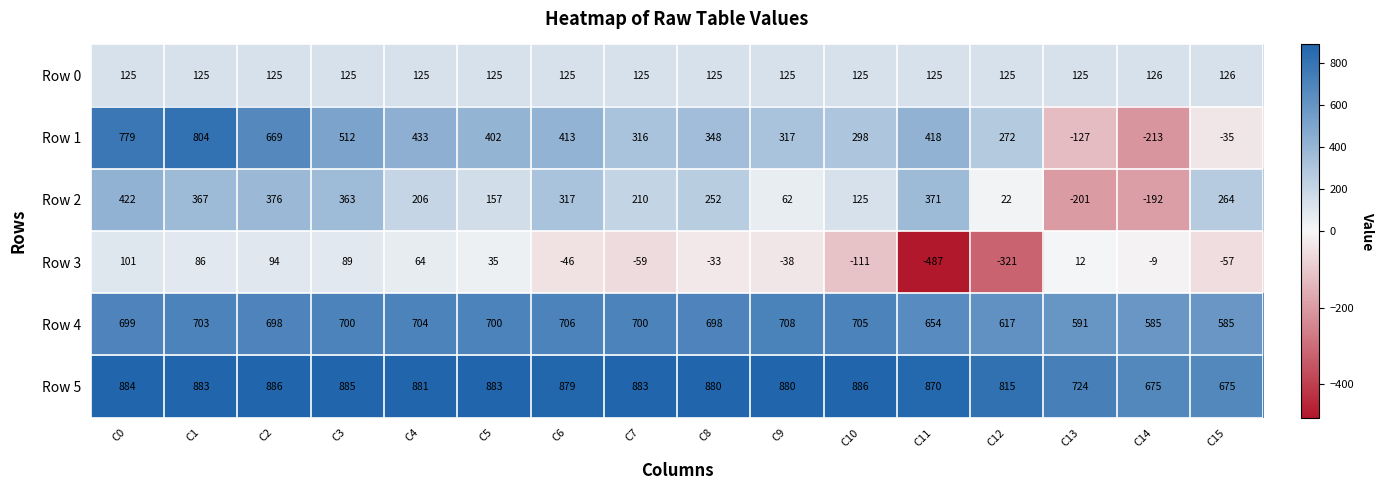

True or false: Row 1 has a value of 595 at C5.

False